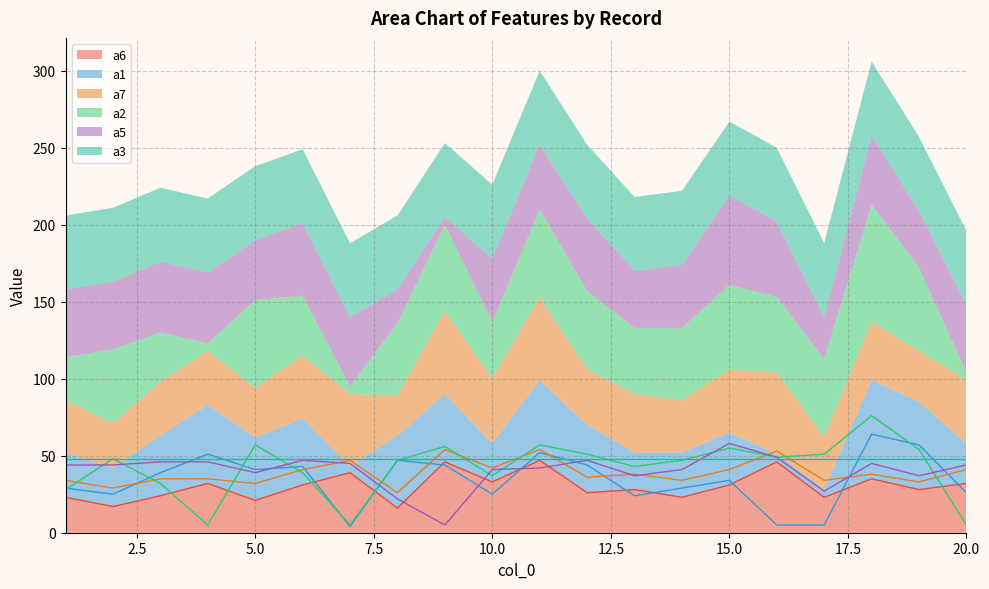

In a1, how many points are lower than both neighbors (excluding endpoints)?

5